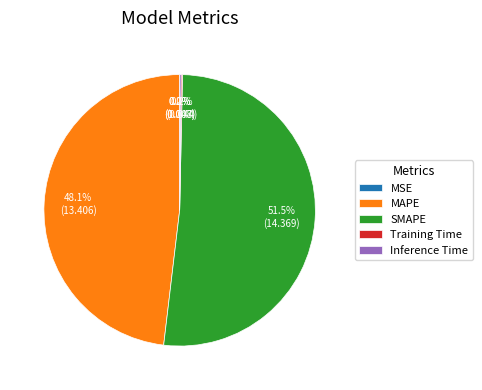

Which category has the biggest portion of the pie?

SMAPE